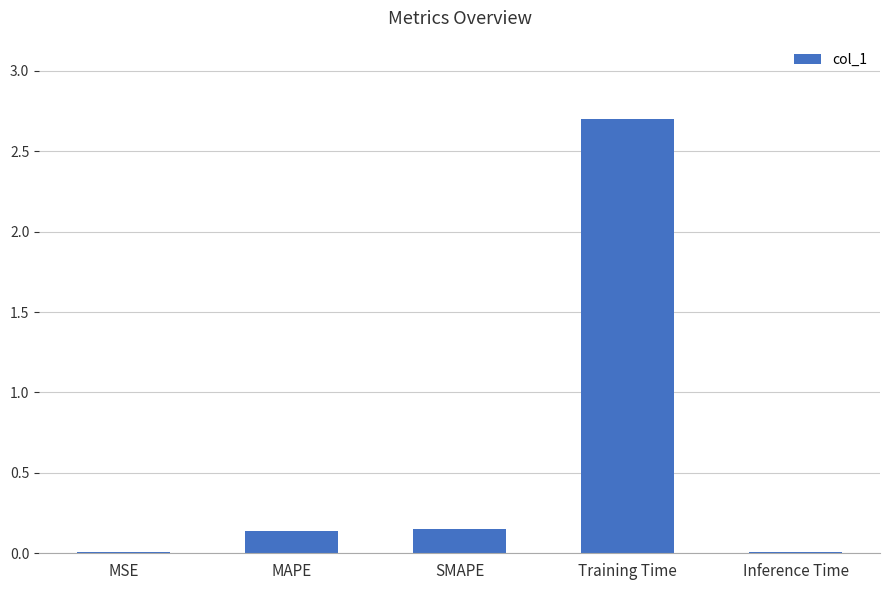

The value at Inference Time is 0.0. True or false?

True